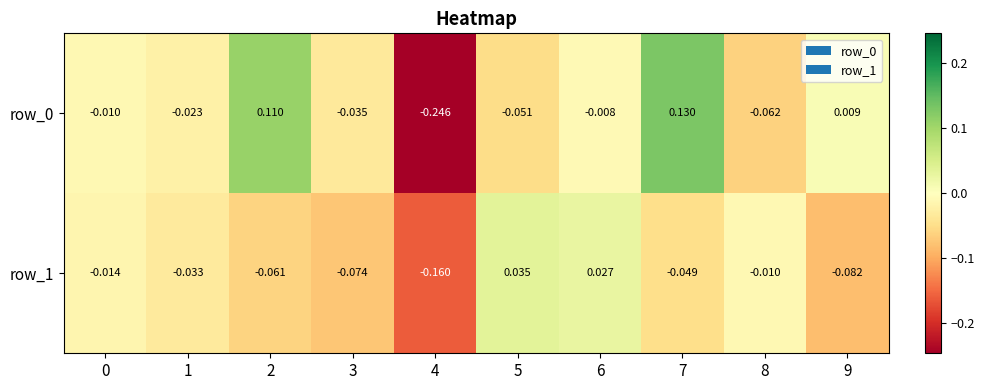

Which series has the largest range (max minus min)?

row_0